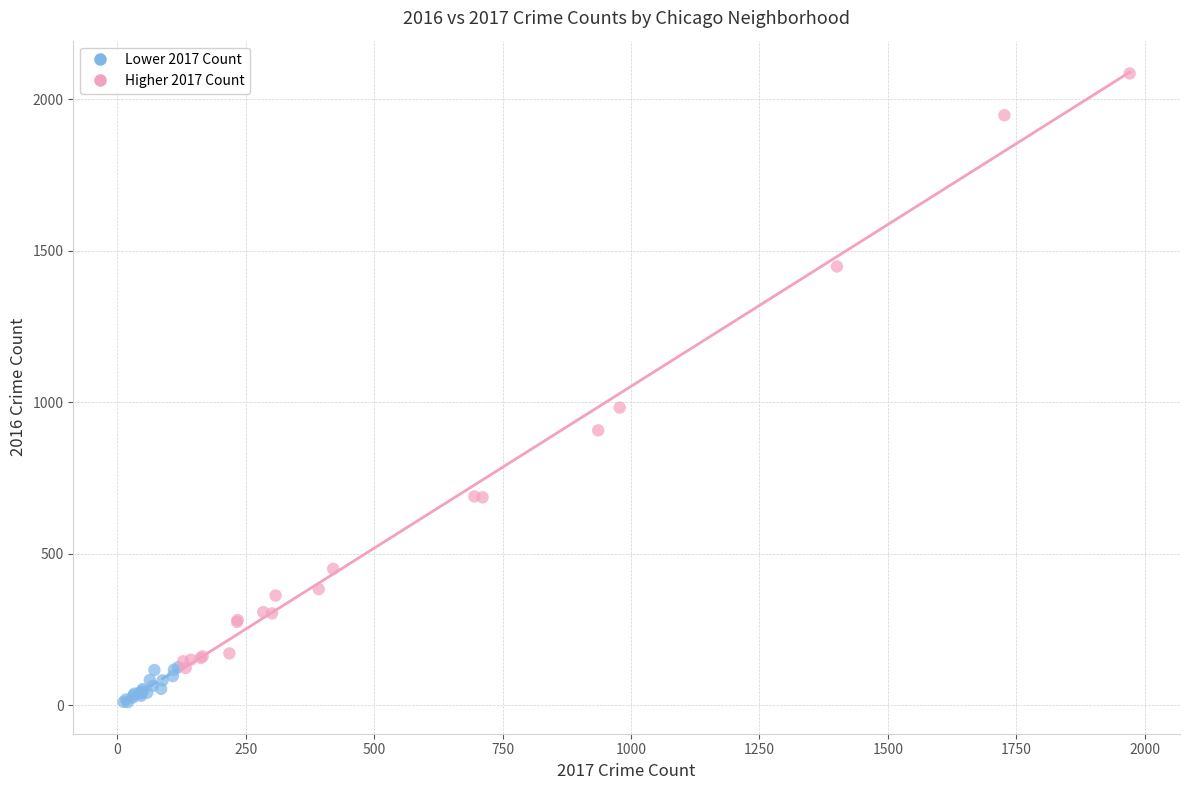

Which series has the widest spread of Y values?

Higher 2017 Count